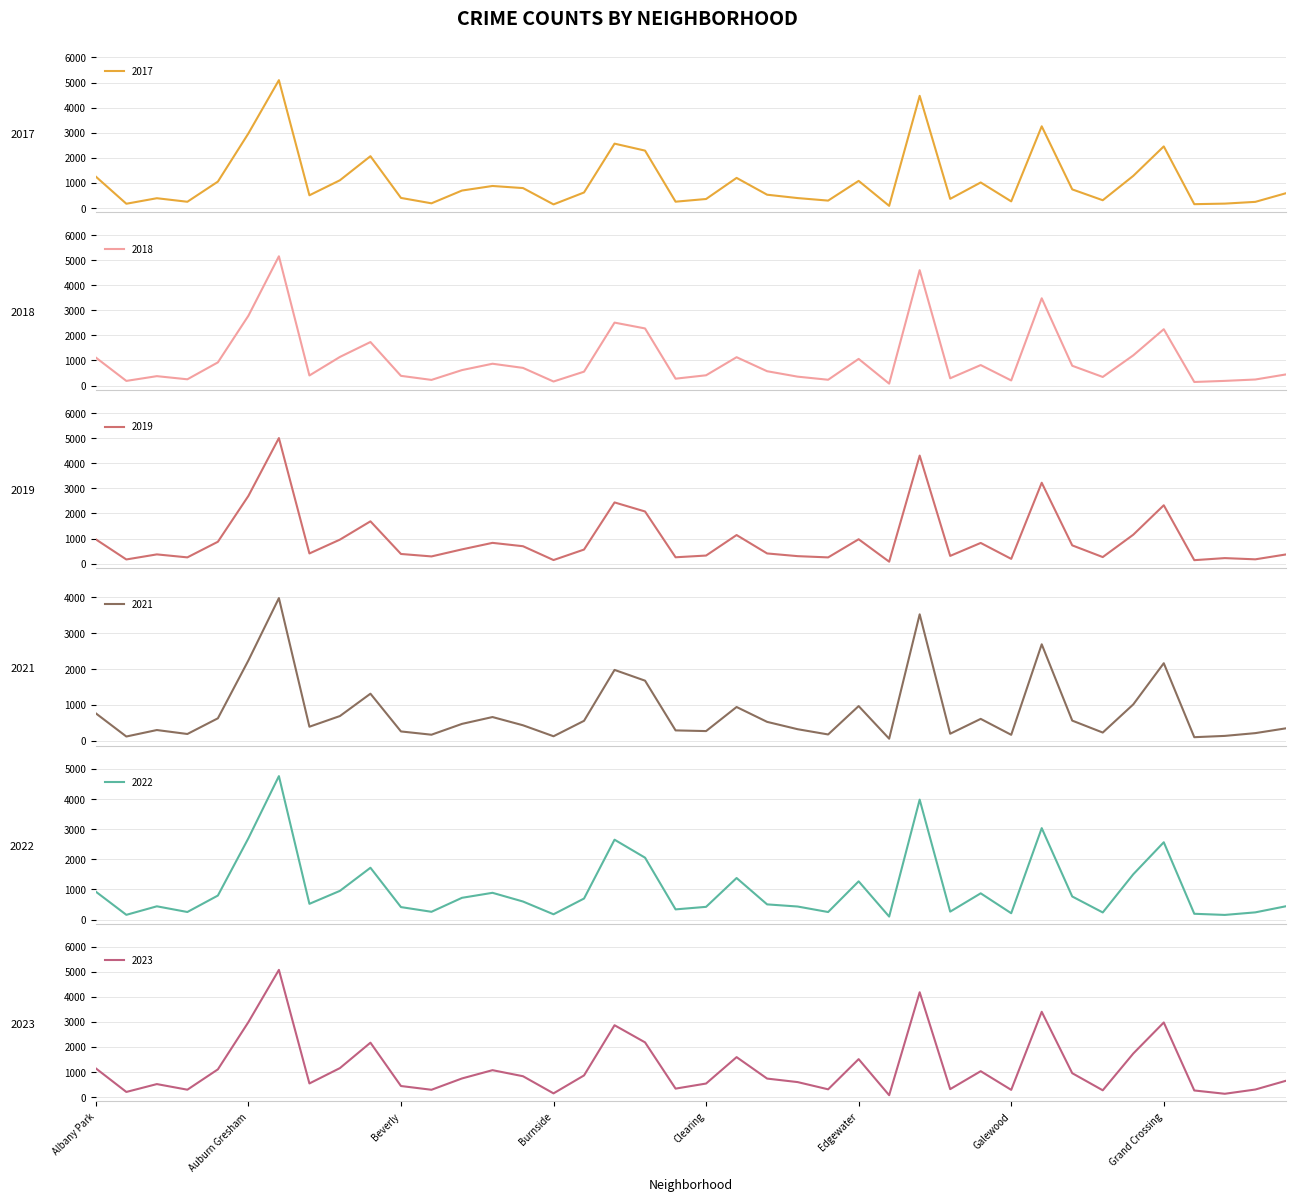

What are all the series names shown in the legend?

2019, 2022, 2023, 2017, 2018, 2021